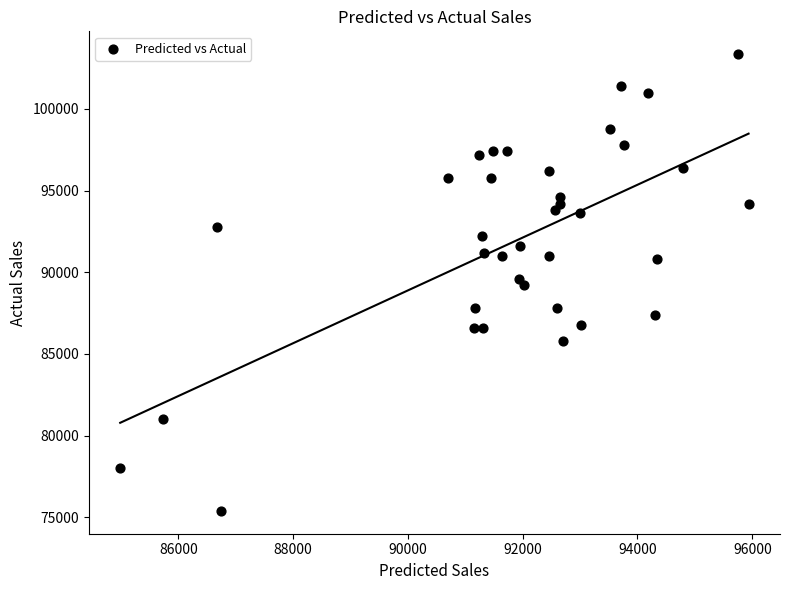

What is the range of Y values (max minus min)?

27948.9